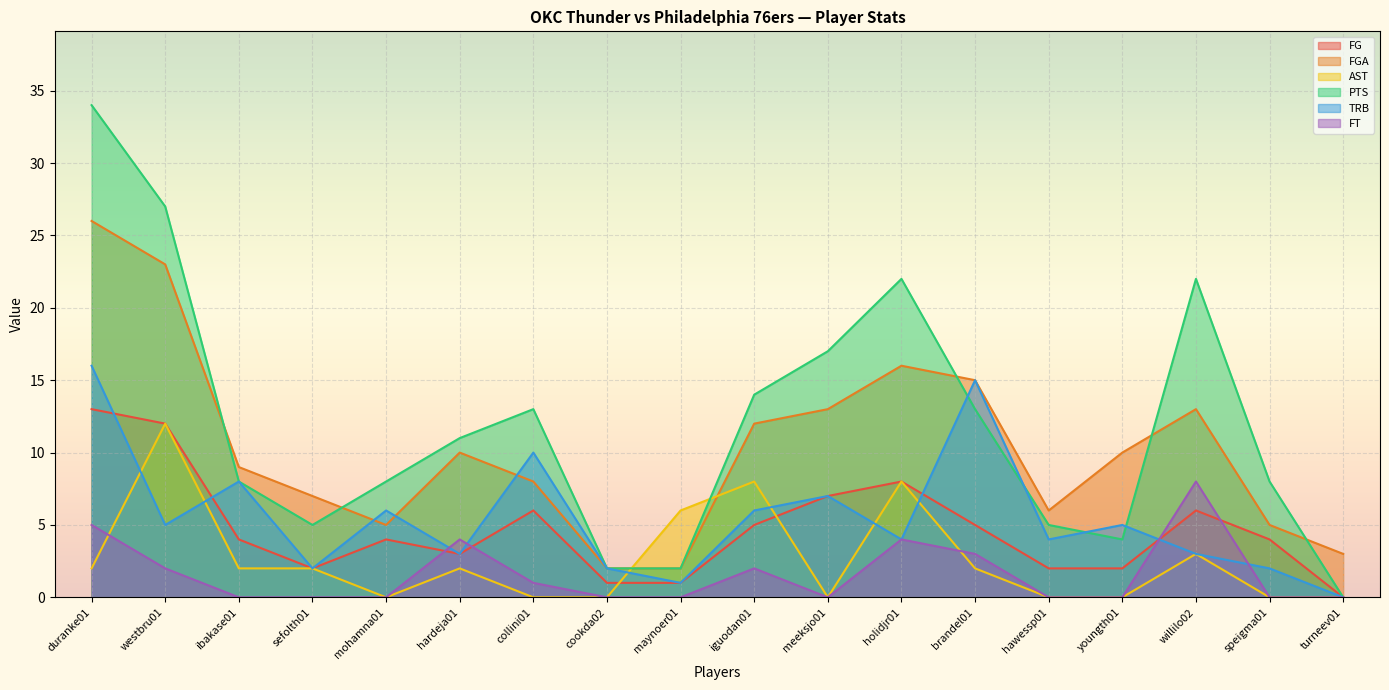

True or false: AST has a value of 4 at maynoer01.

False